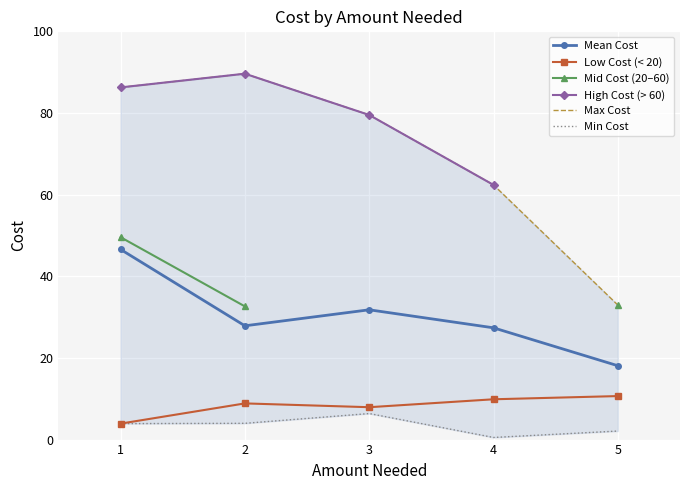

What is the minimum value for Mid Cost (20–60)?

32.6